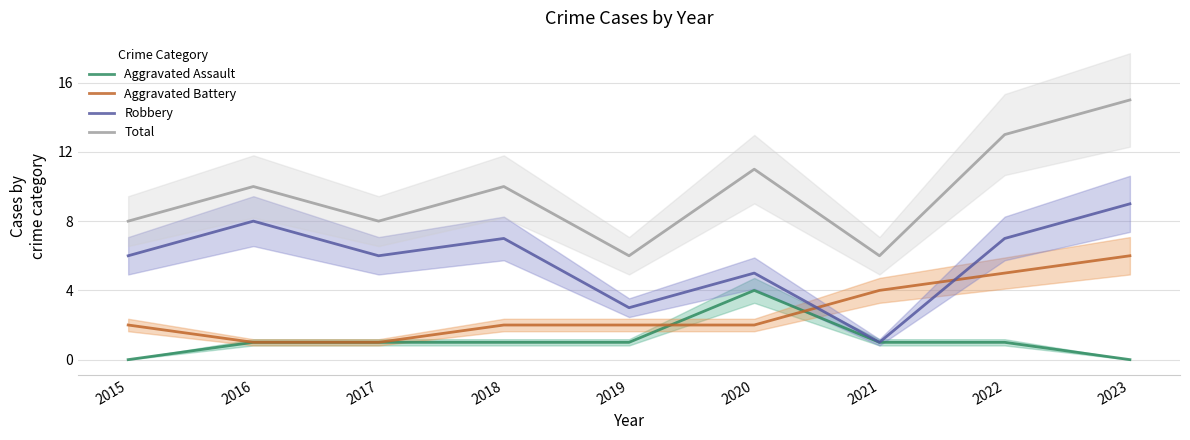

What is the average value of the Aggravated Assault series?

1